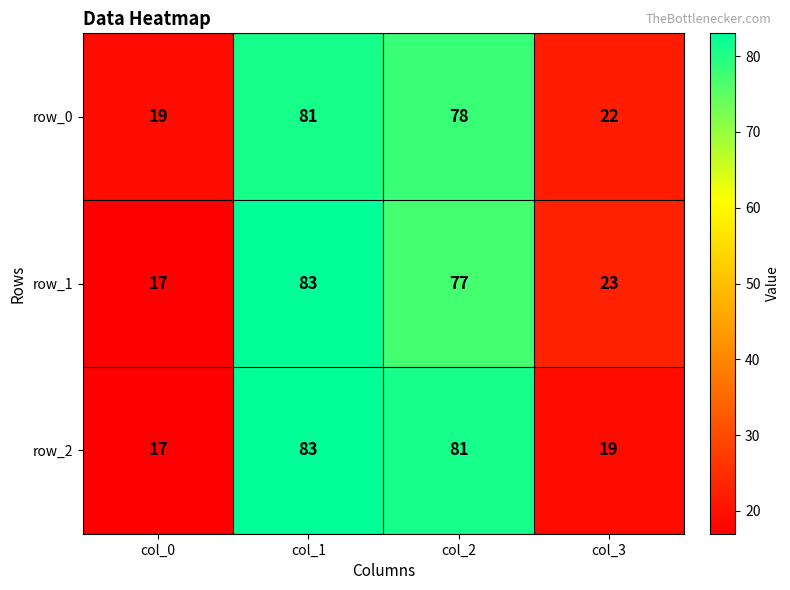

What is the sum of all row_1 values?

200